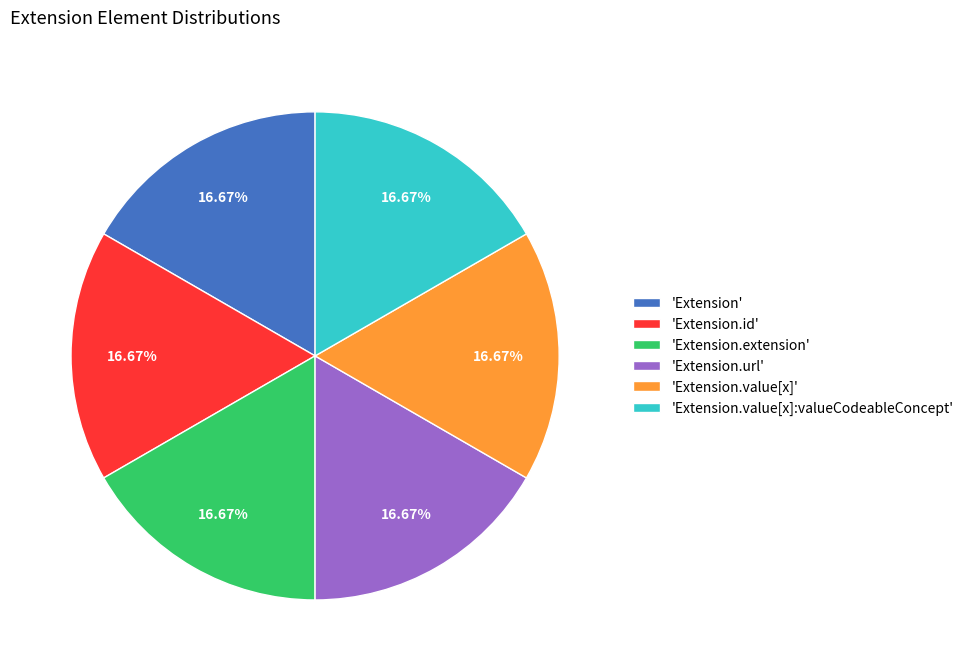

Is there a majority slice in this chart?

No